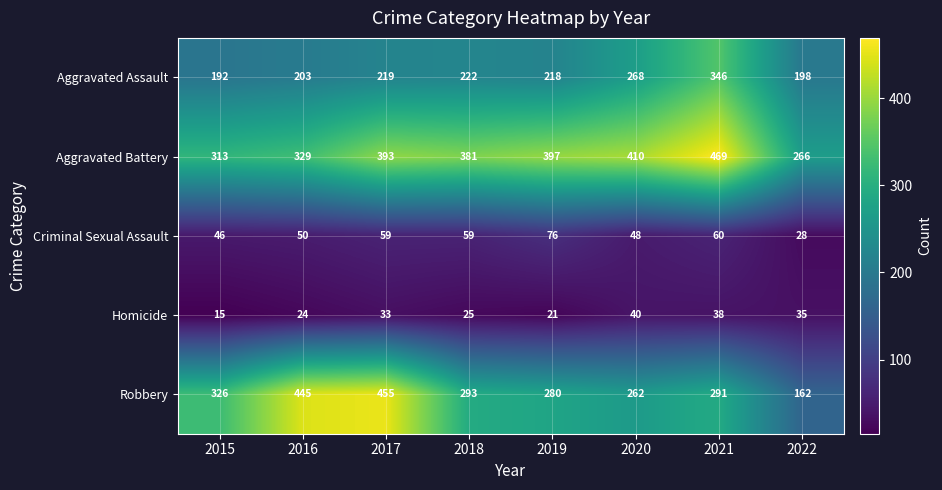

Which category has the lowest value across all series?

2015